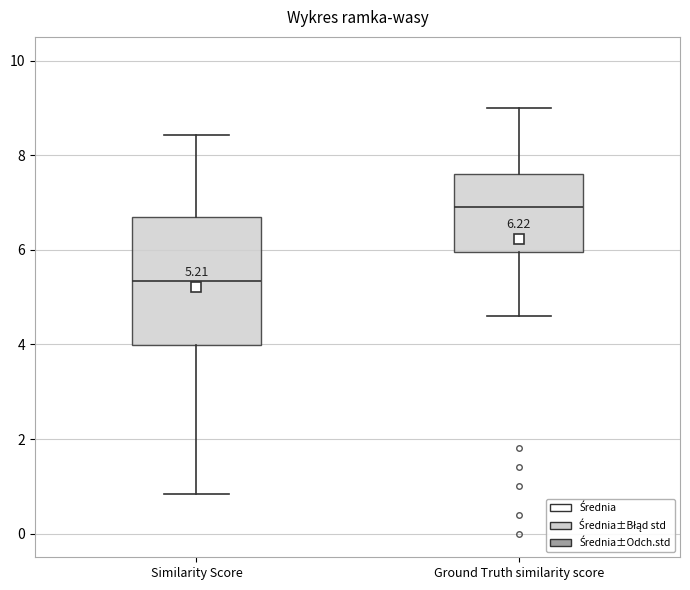

Which box has the highest median line?

Ground Truth similarity score